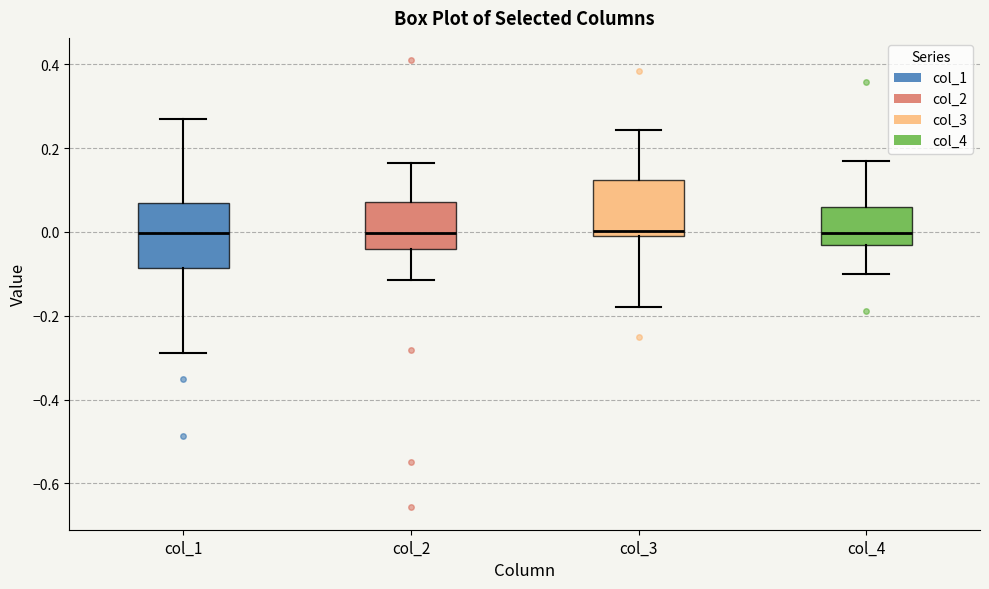

Where does the lower whisker of the box for col_3 end on the y-axis? The values are not printed on the chart, so give them approximately, as read against the axis.

-0.18